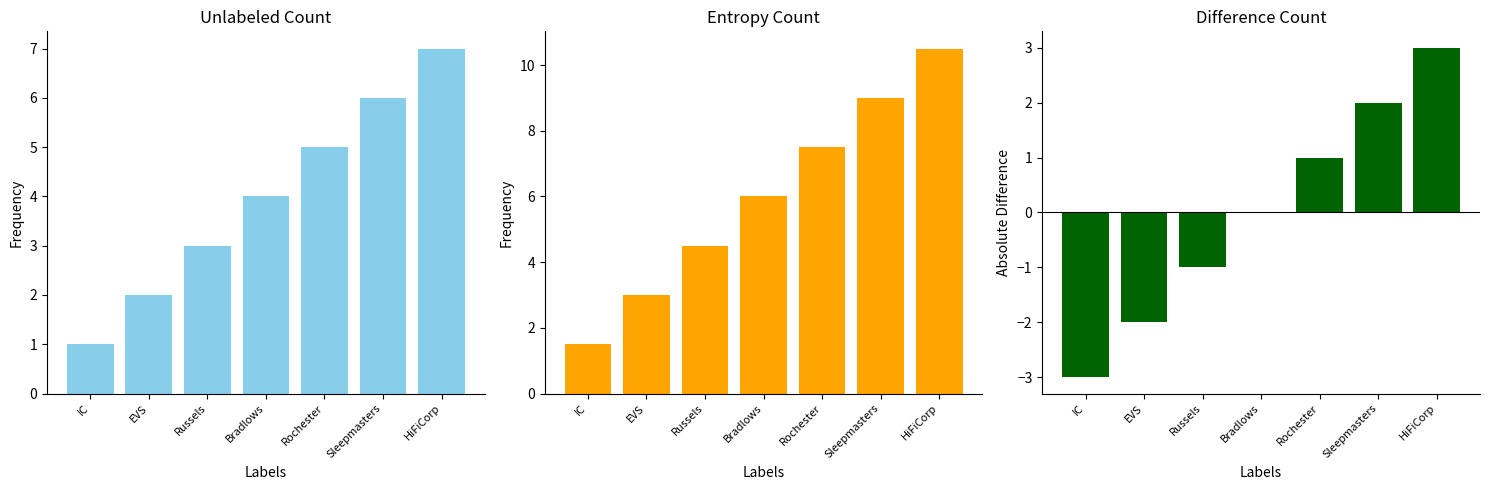

Which series has the largest range (max minus min)?

Entropy Count